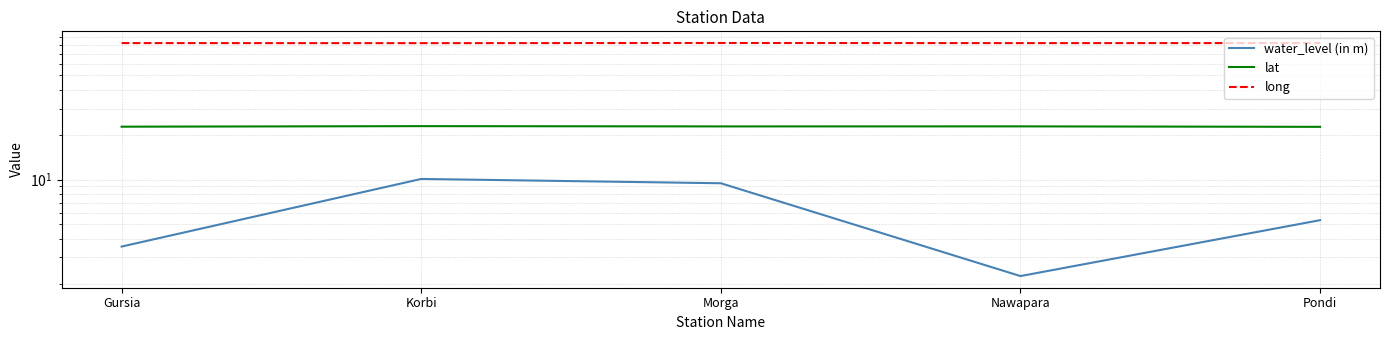

How many lines are shown in the chart?

3